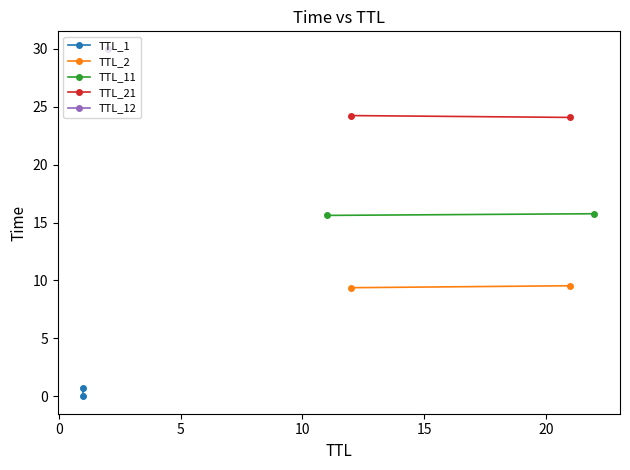

Does the chart have visible grid lines?

No